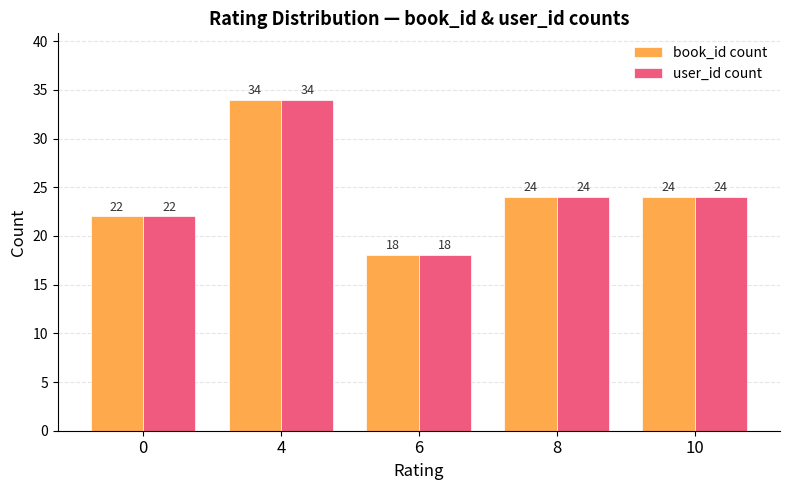

True or false: book_id count has a value of 22 at 0.

True